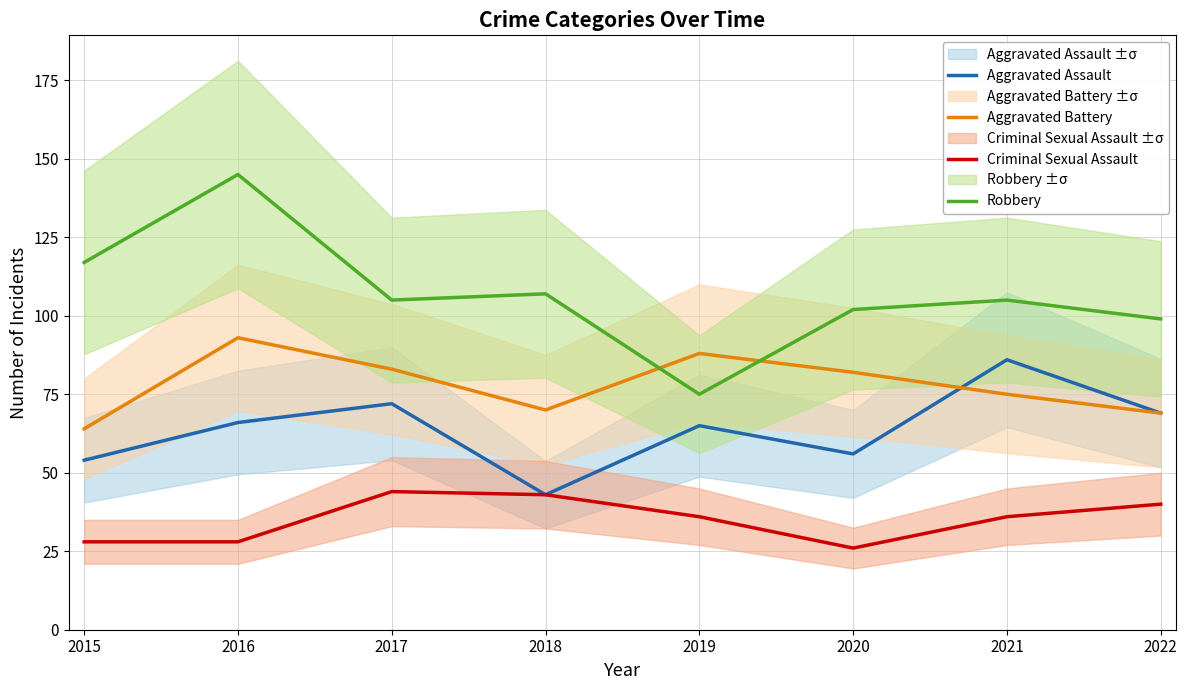

Which series changed the most between 2021 and 2022?

Aggravated Assault